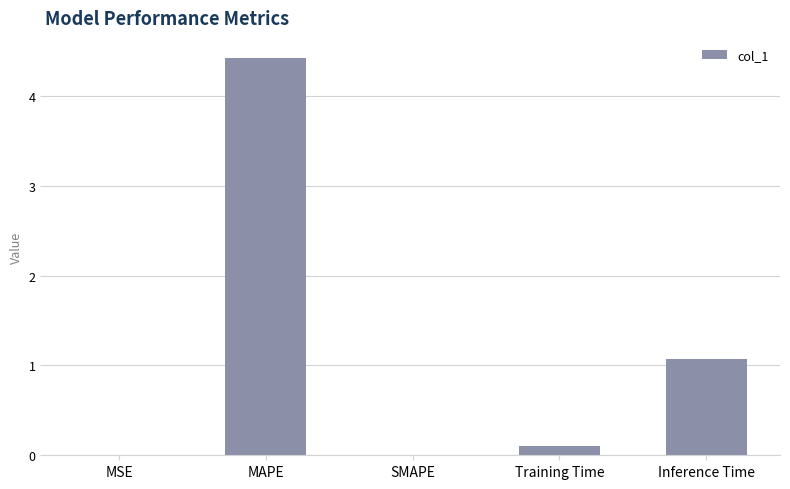

Between Training Time and Inference Time, which is larger?

Inference Time